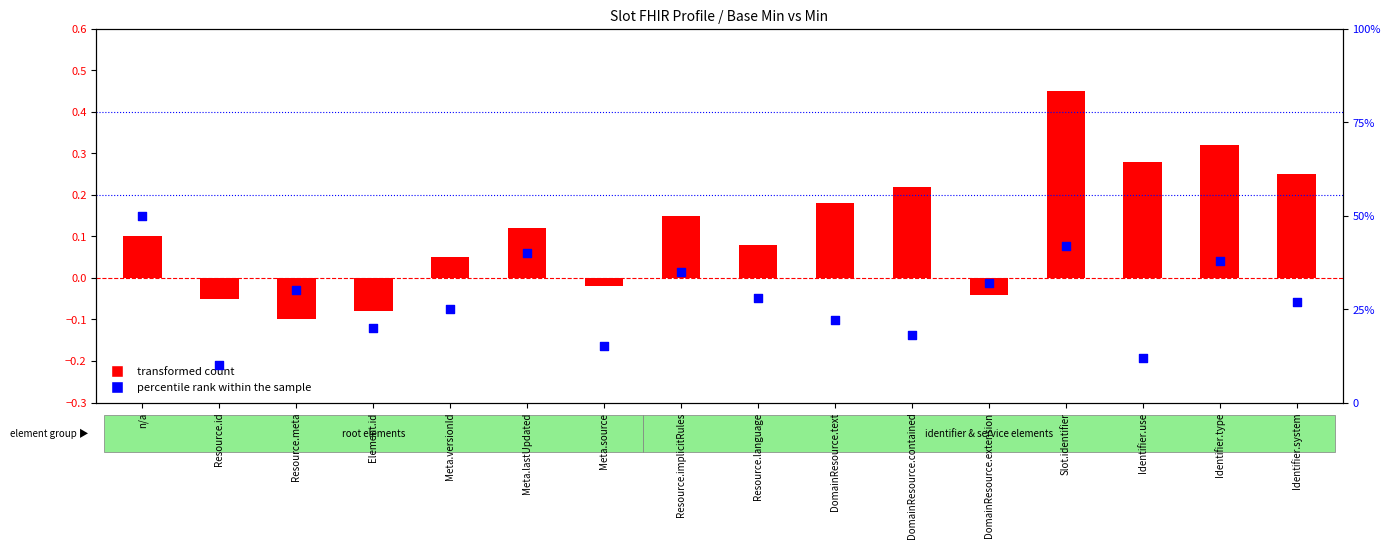

Which series contains the lowest Y value?

transformed count